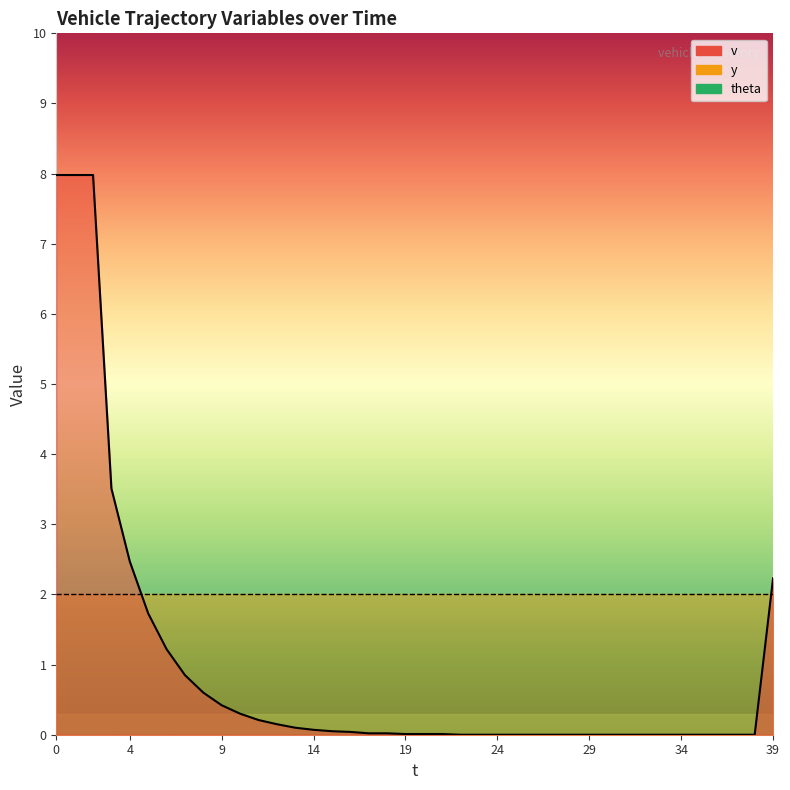

Which series has the largest total across all categories?

y